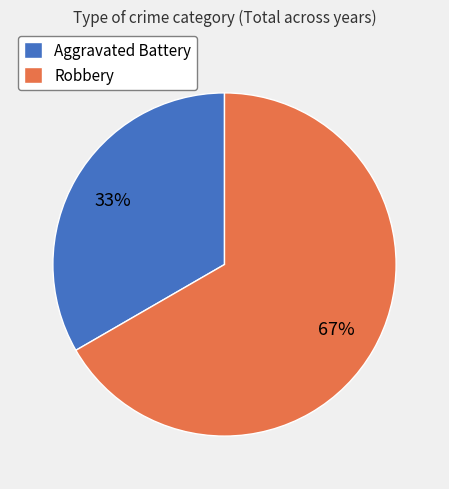

Do Aggravated Battery and Robbery together represent more than half of the pie?

Yes